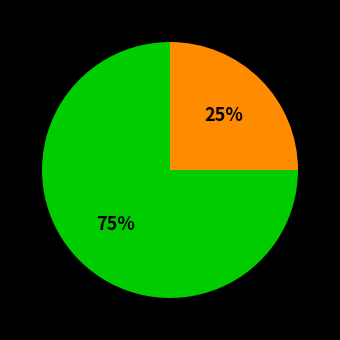

To the nearest percent, what is the difference between the largest and smallest slice percentages?

50%